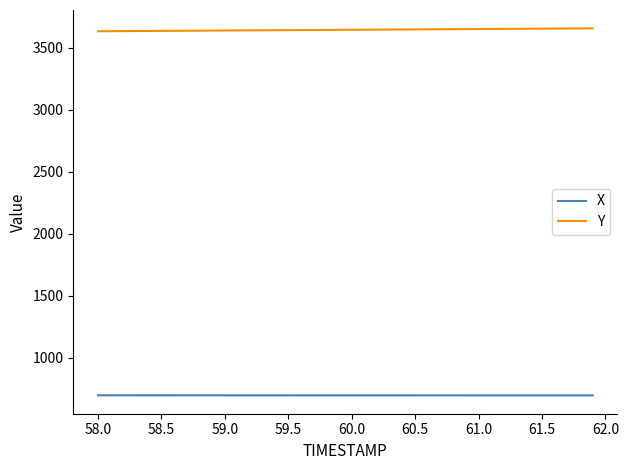

Which series has the largest total across all categories?

Y